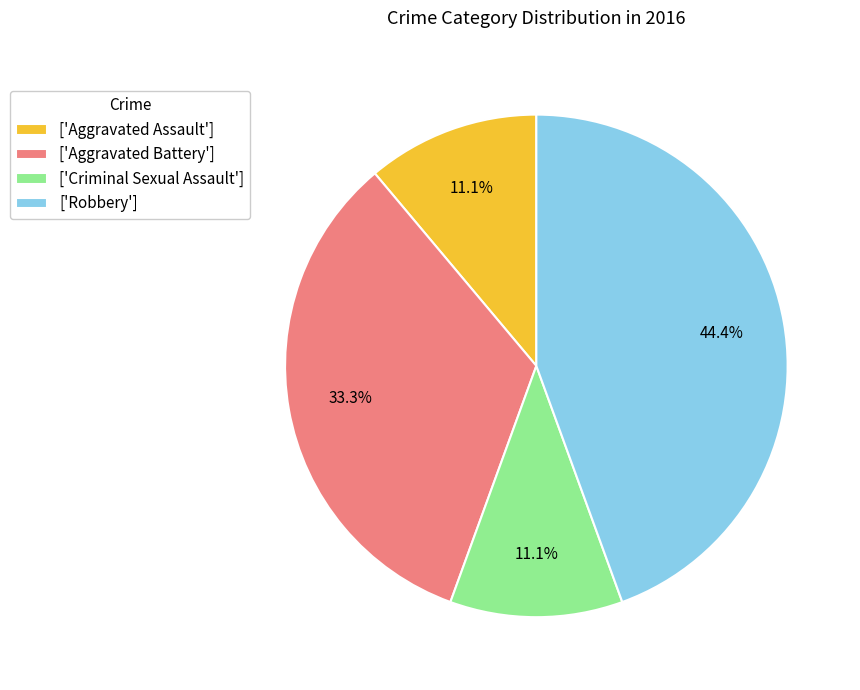

Combined, what portion of the pie is ['Aggravated Battery'] and ['Aggravated Assault']?

44.4%